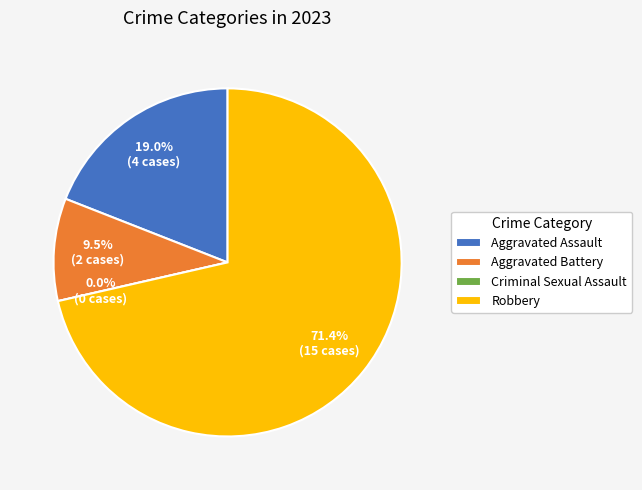

True or false: Aggravated Assault accounts for 9% of the total.

False